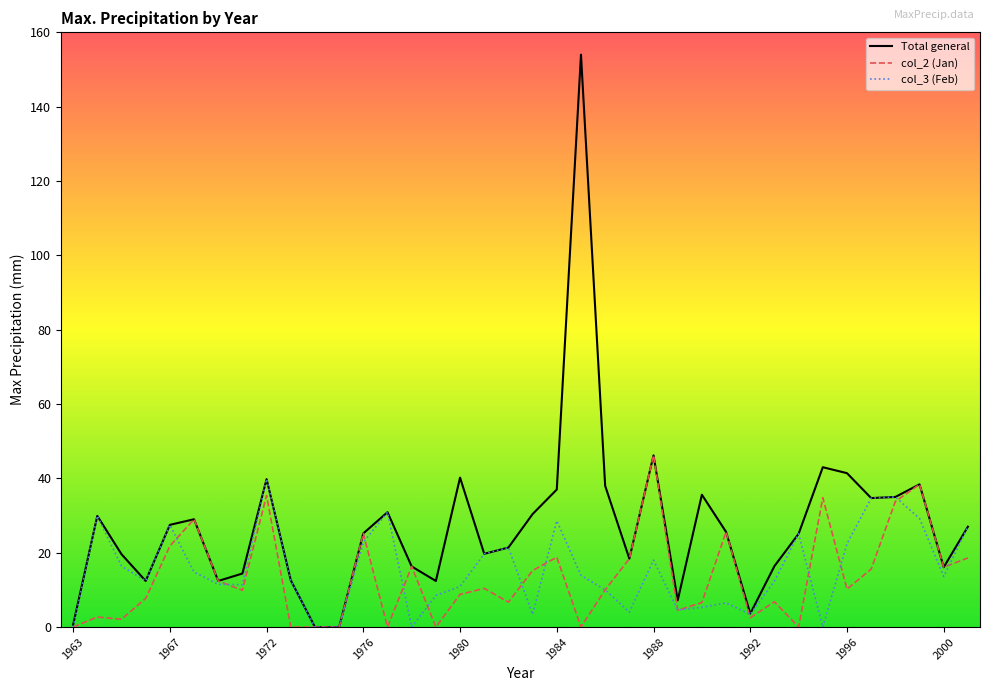

Which series has the widest spread of values?

Total general